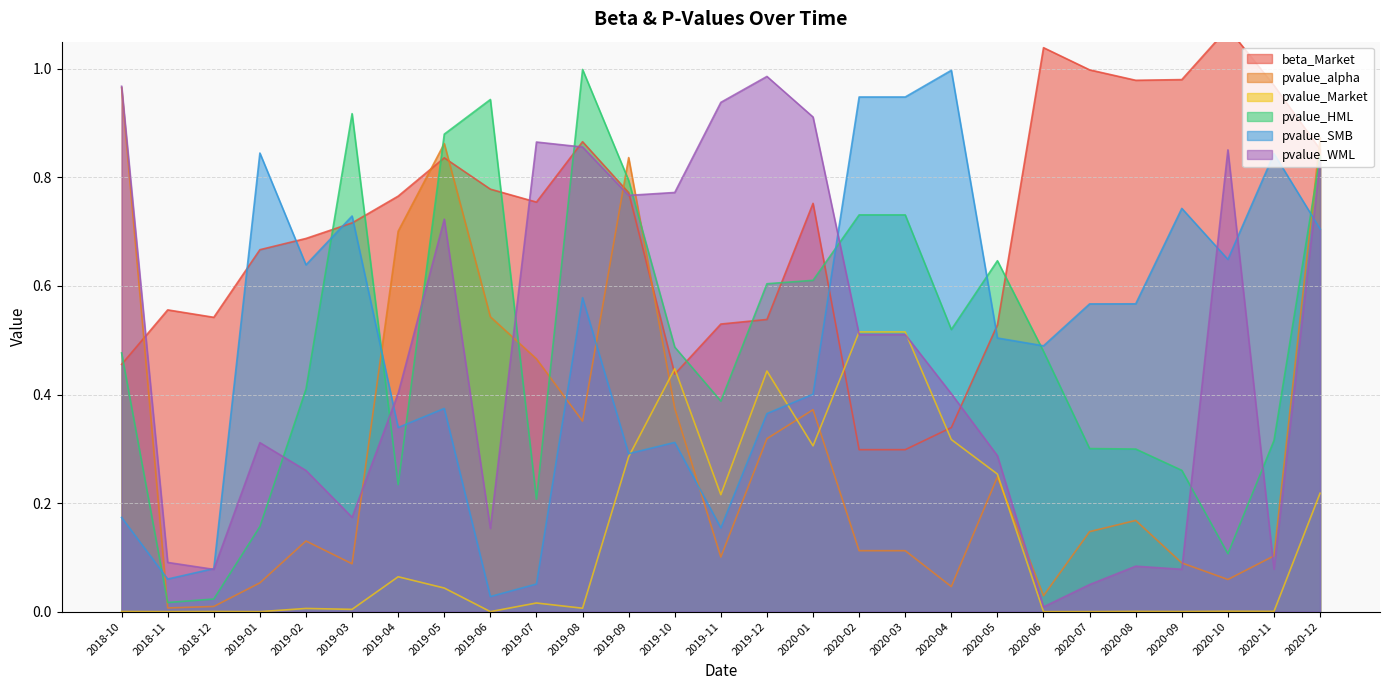

Between which two adjacent categories do pvalue_Market and pvalue_alpha first intersect?

2019-09 and 2019-10